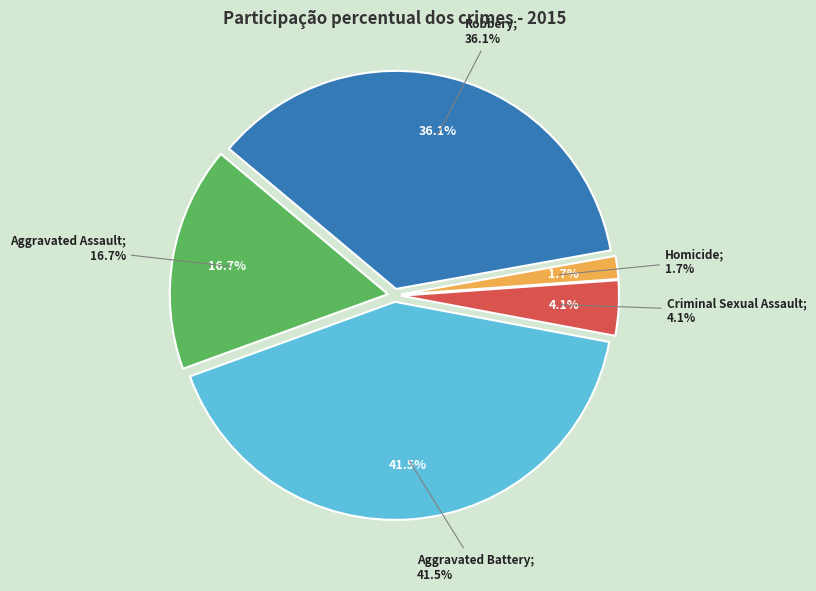

Which slice is the largest?

Aggravated Battery